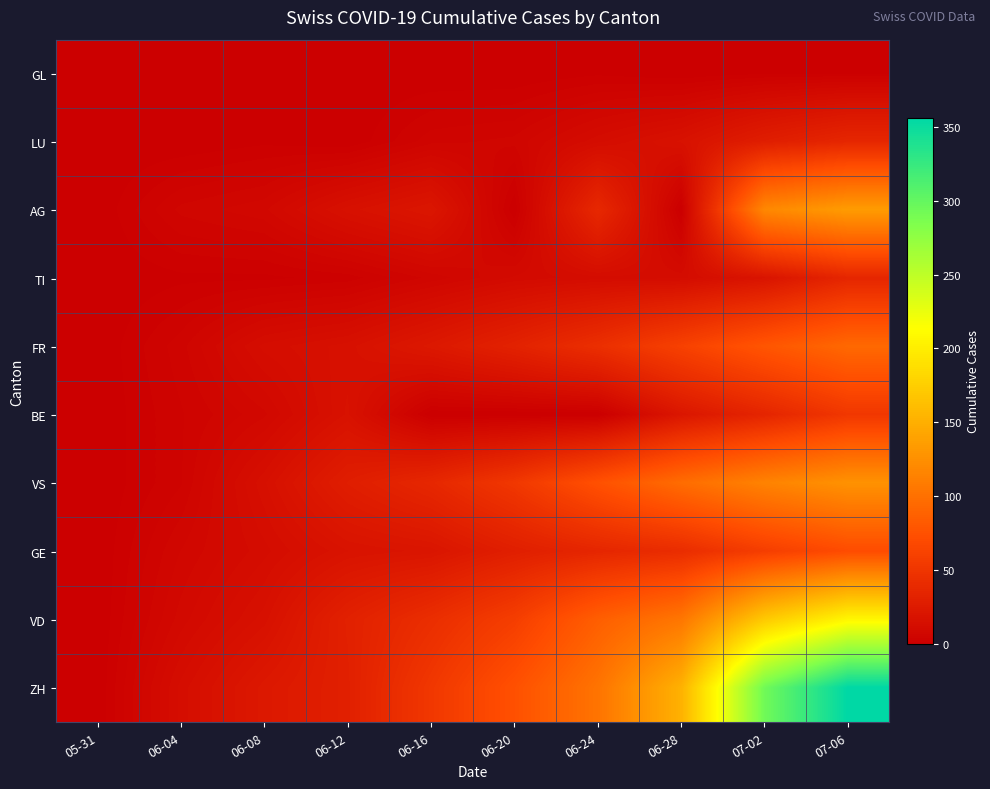

Which category has the lowest value across all series?

05-31